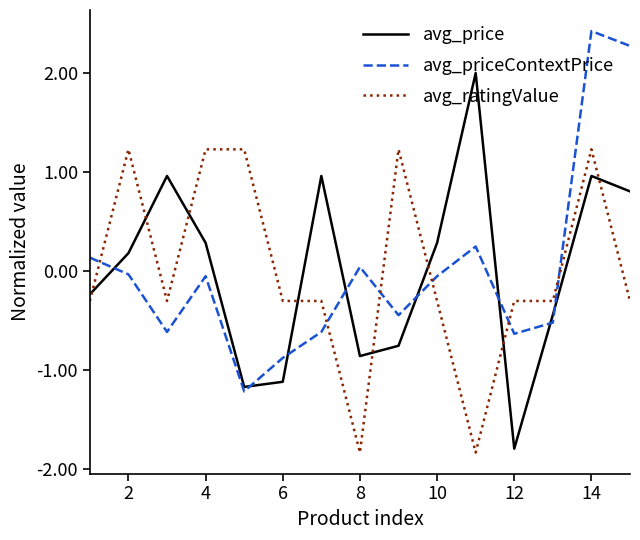

How many intersections are there between avg_priceContextPrice and avg_ratingValue?

6